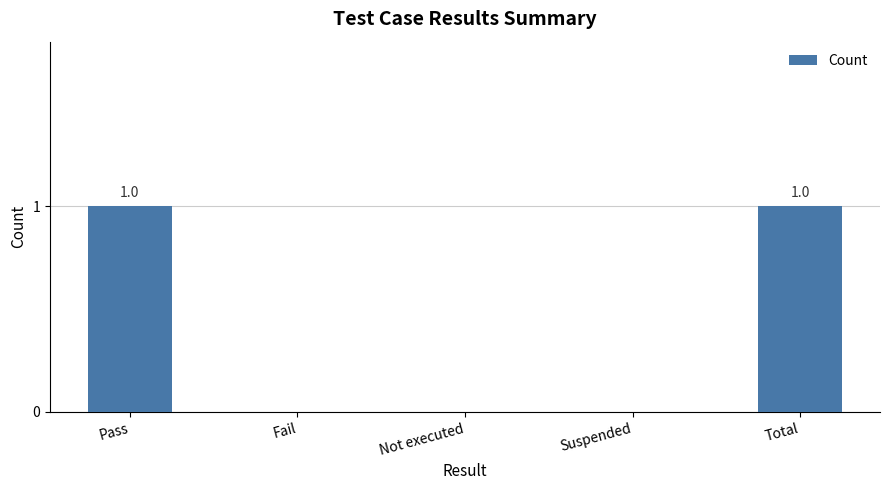

Approximately how many times larger is the value at Total compared to Pass?

1.0